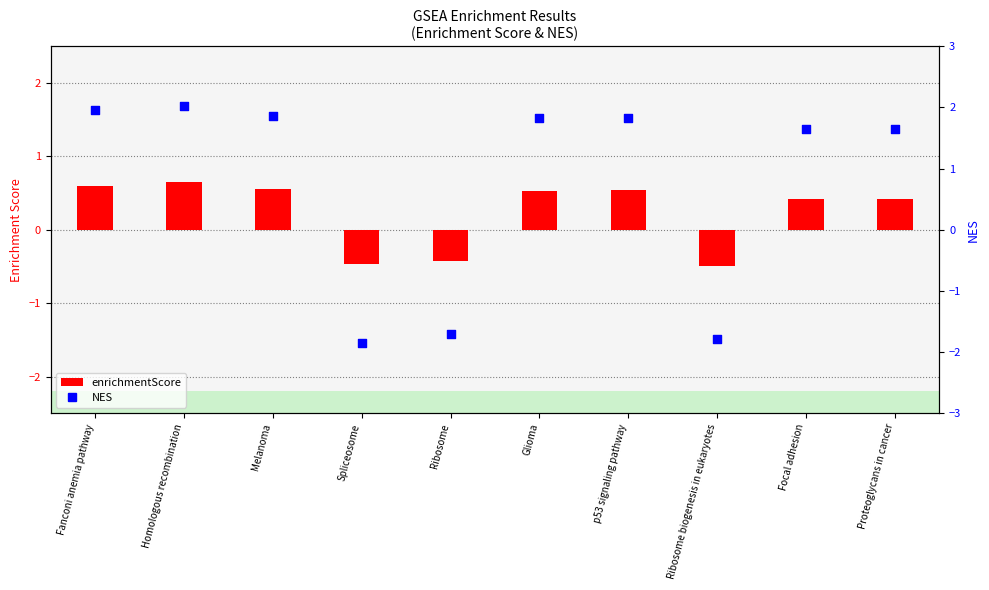

What are all the series names shown in the legend?

enrichmentScore, NES